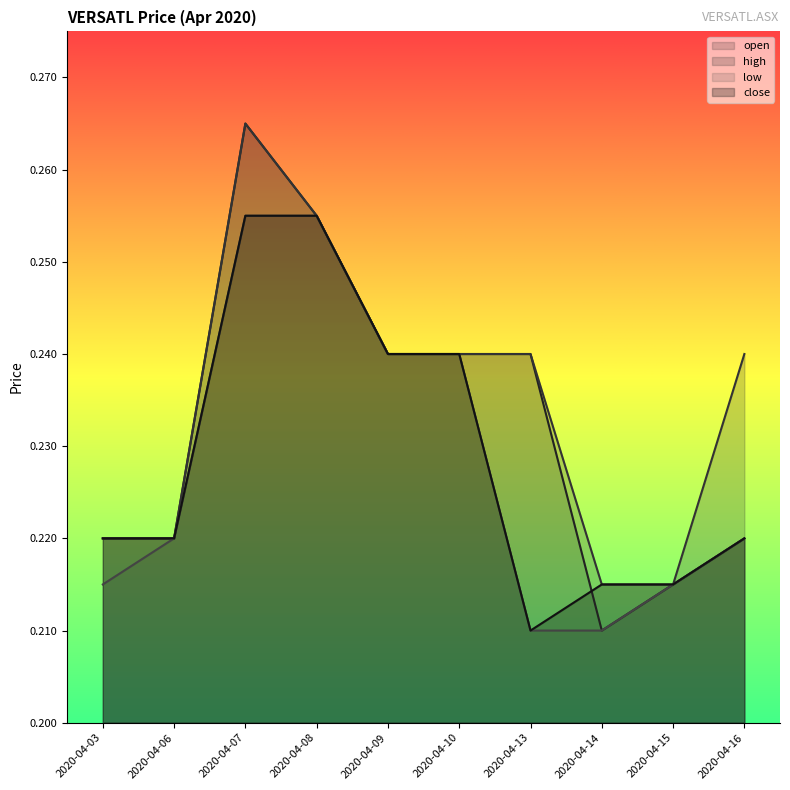

Reading left to right, transcribe all the data shown in this chart.

open: 2020-04-03=0.2	2020-04-06=0.2	2020-04-07=0.3	2020-04-08=0.3	2020-04-09=0.2	2020-04-10=0.2	2020-04-13=0.2	2020-04-14=0.2	2020-04-15=0.2	2020-04-16=0.2
high: 2020-04-03=0.2	2020-04-06=0.2	2020-04-07=0.3	2020-04-08=0.3	2020-04-09=0.2	2020-04-10=0.2	2020-04-13=0.2	2020-04-14=0.2	2020-04-15=0.2	2020-04-16=0.2
low: 2020-04-03=0.2	2020-04-06=0.2	2020-04-07=0.3	2020-04-08=0.3	2020-04-09=0.2	2020-04-10=0.2	2020-04-13=0.2	2020-04-14=0.2	2020-04-15=0.2	2020-04-16=0.2
close: 2020-04-03=0.2	2020-04-06=0.2	2020-04-07=0.3	2020-04-08=0.3	2020-04-09=0.2	2020-04-10=0.2	2020-04-13=0.2	2020-04-14=0.2	2020-04-15=0.2	2020-04-16=0.2